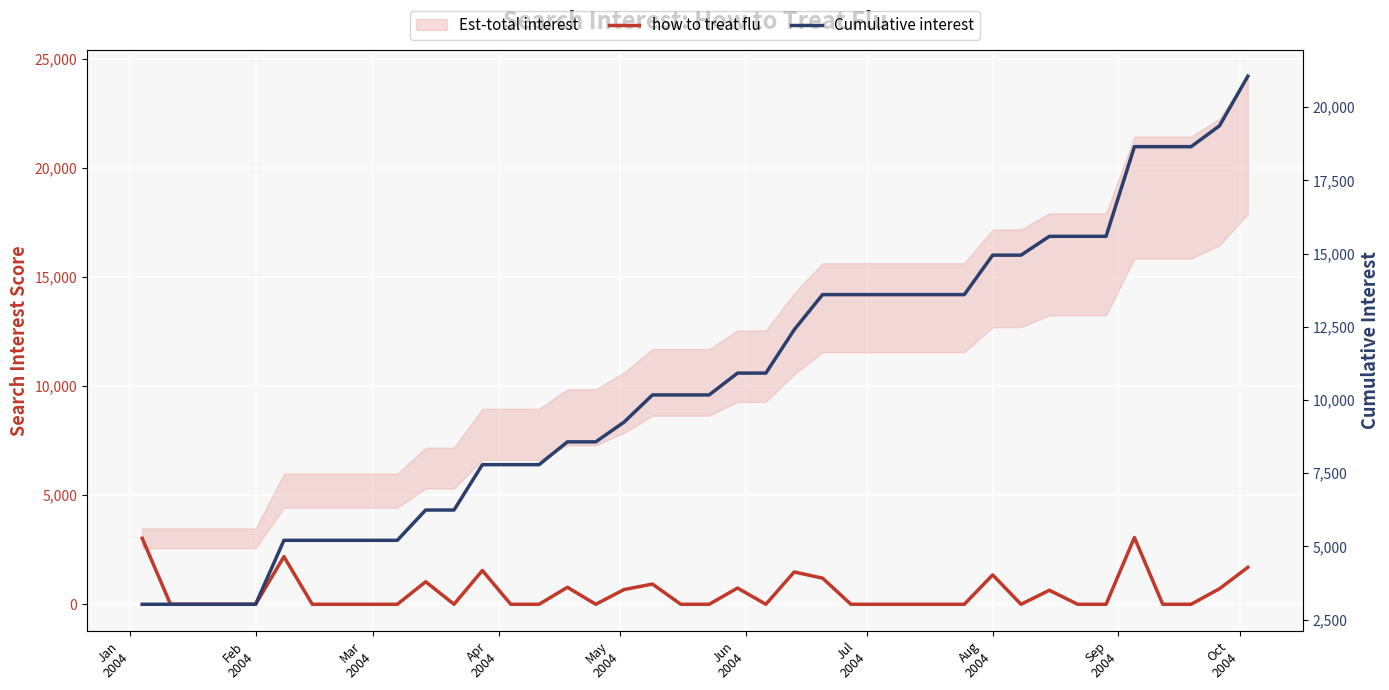

True or false: Cumulative interest and how to treat flu intersect in this chart.

False